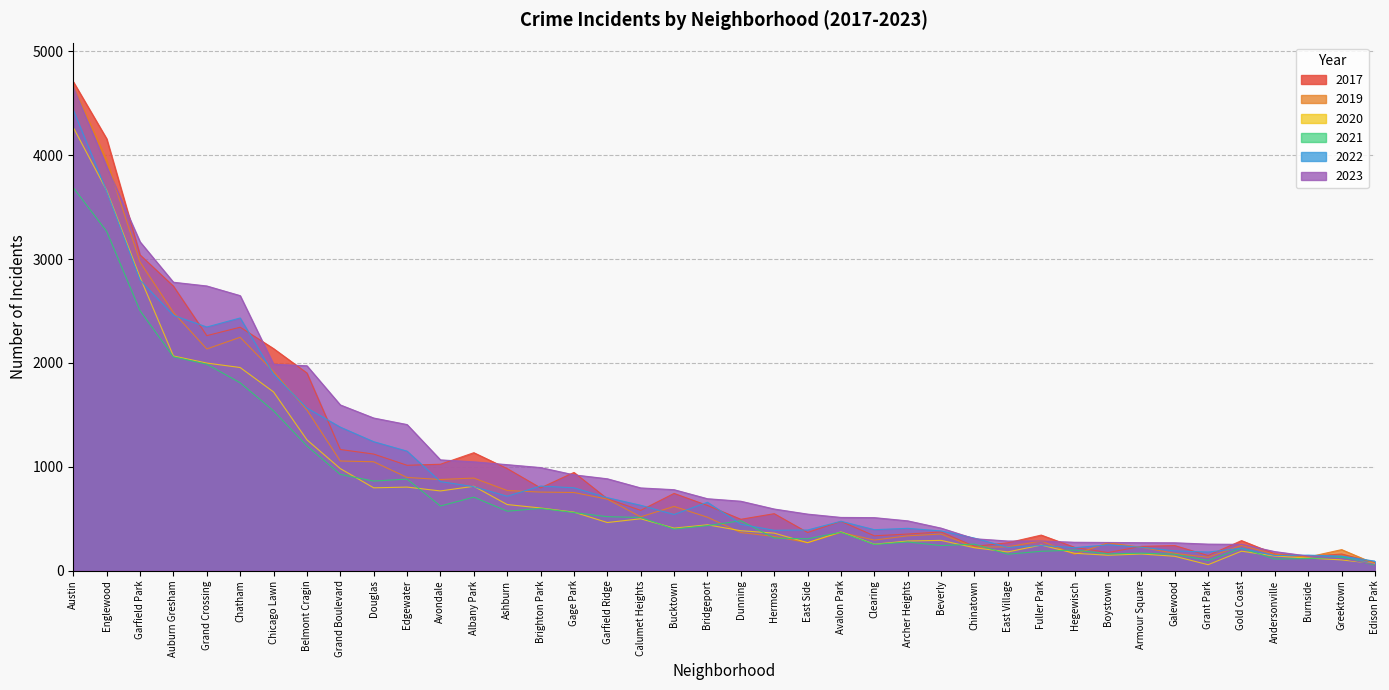

Rank the series at Galewood from lowest to highest value.

2020, 2021, 2019, 2022, 2017, 2023